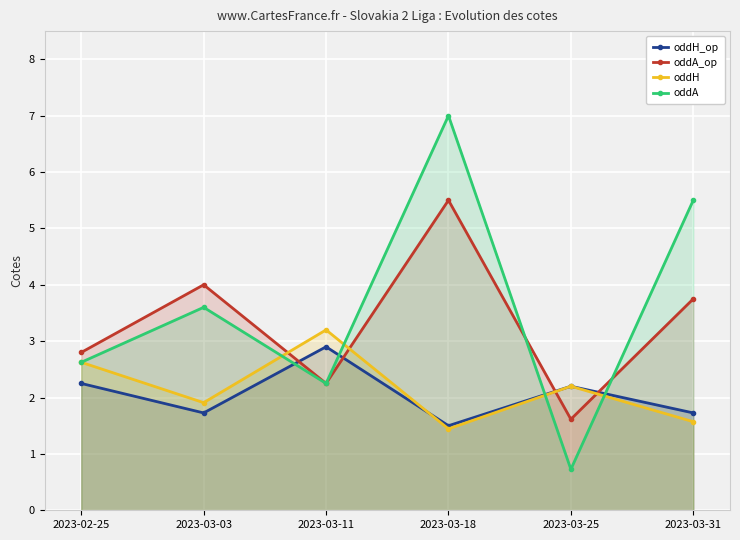

How many lines are shown in the chart?

4